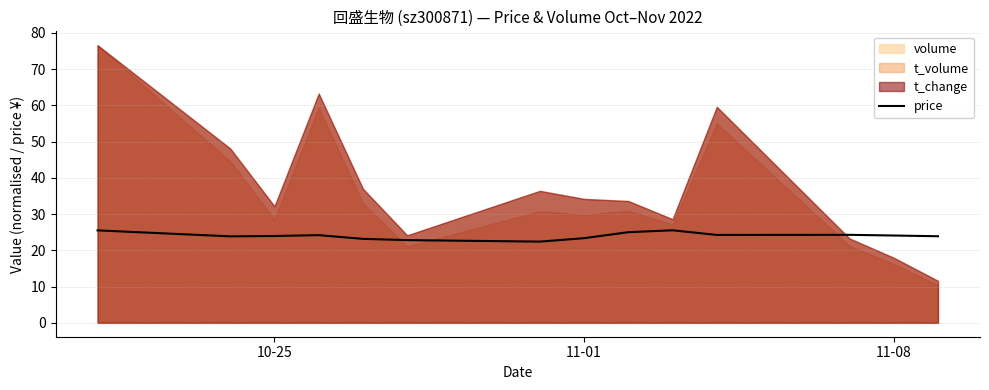

The value at 11-01 is 23.4. True or false?

True